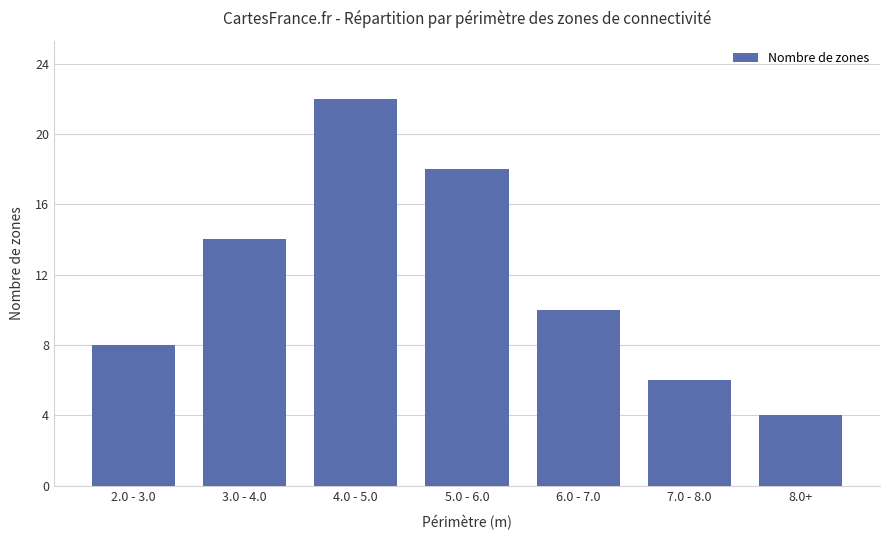

How many bars are there in total?

7